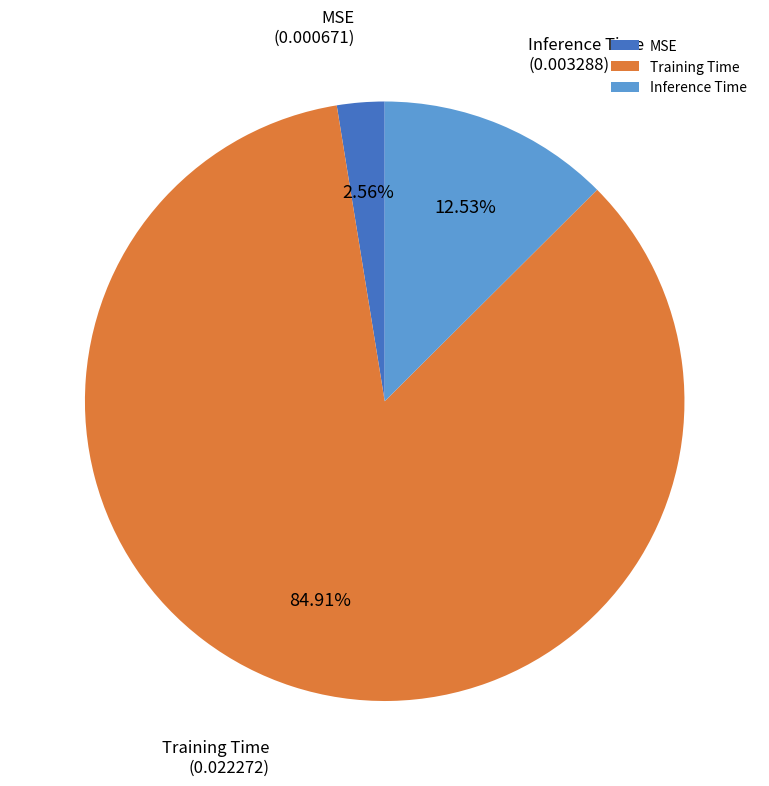

The Inference Time slice represents 13% of the pie. True or false?

True